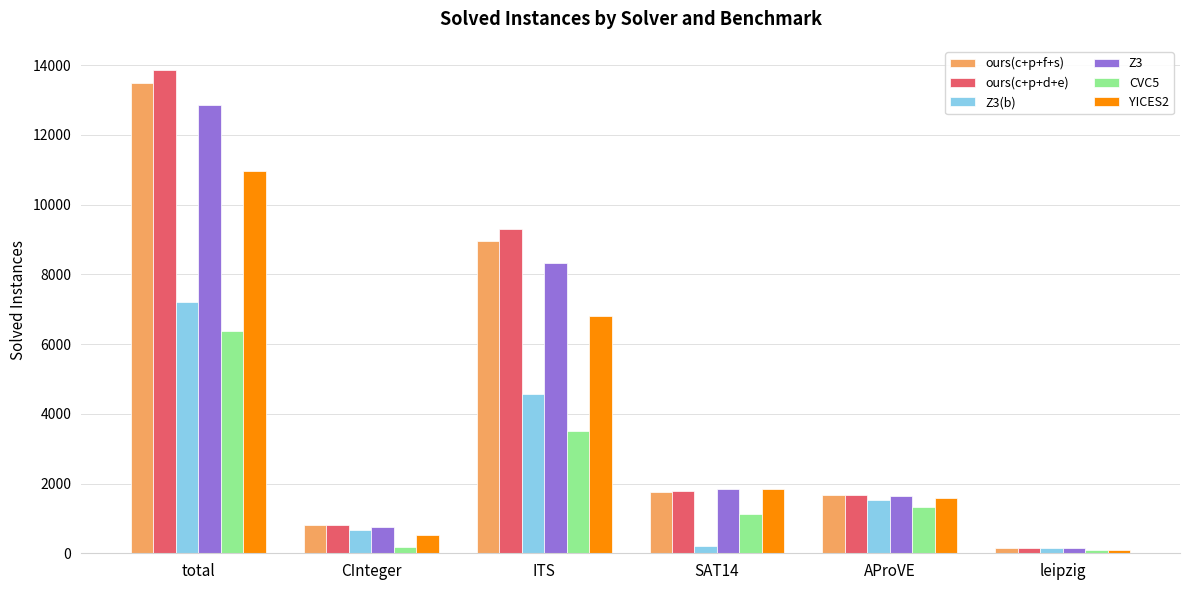

Count the number of categories in the chart.

6